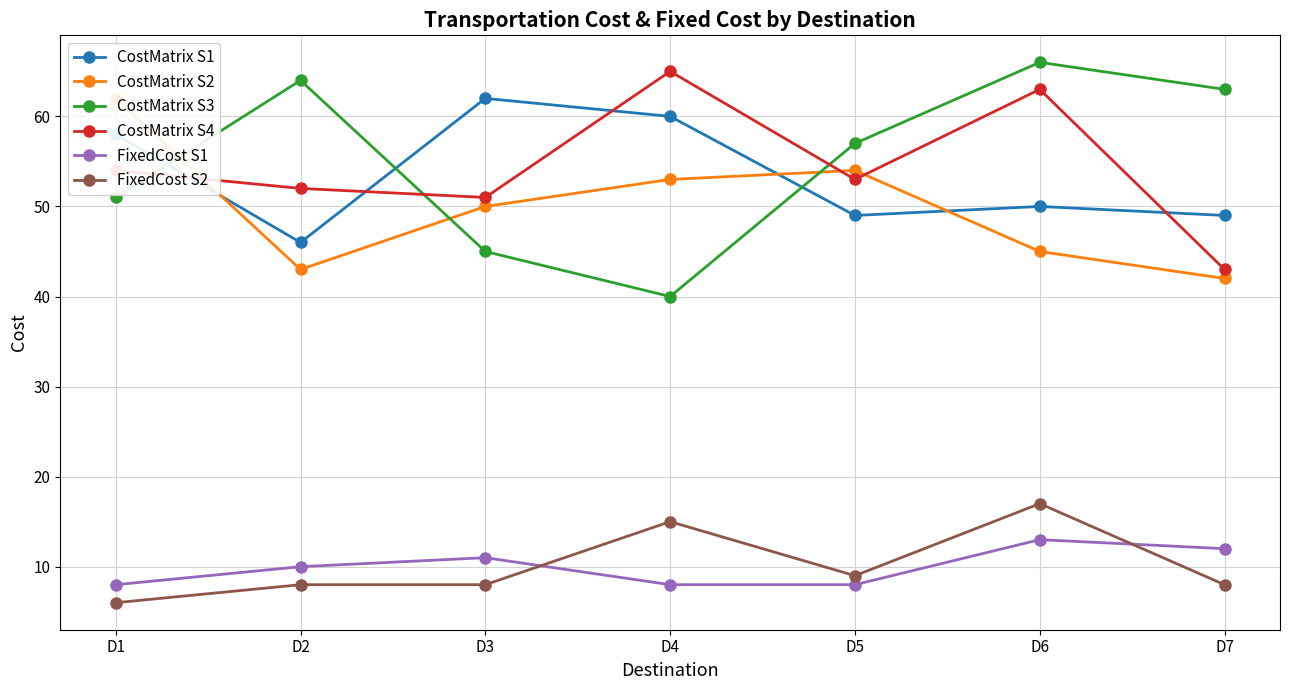

Which has a higher value, D3 or D5?

D3